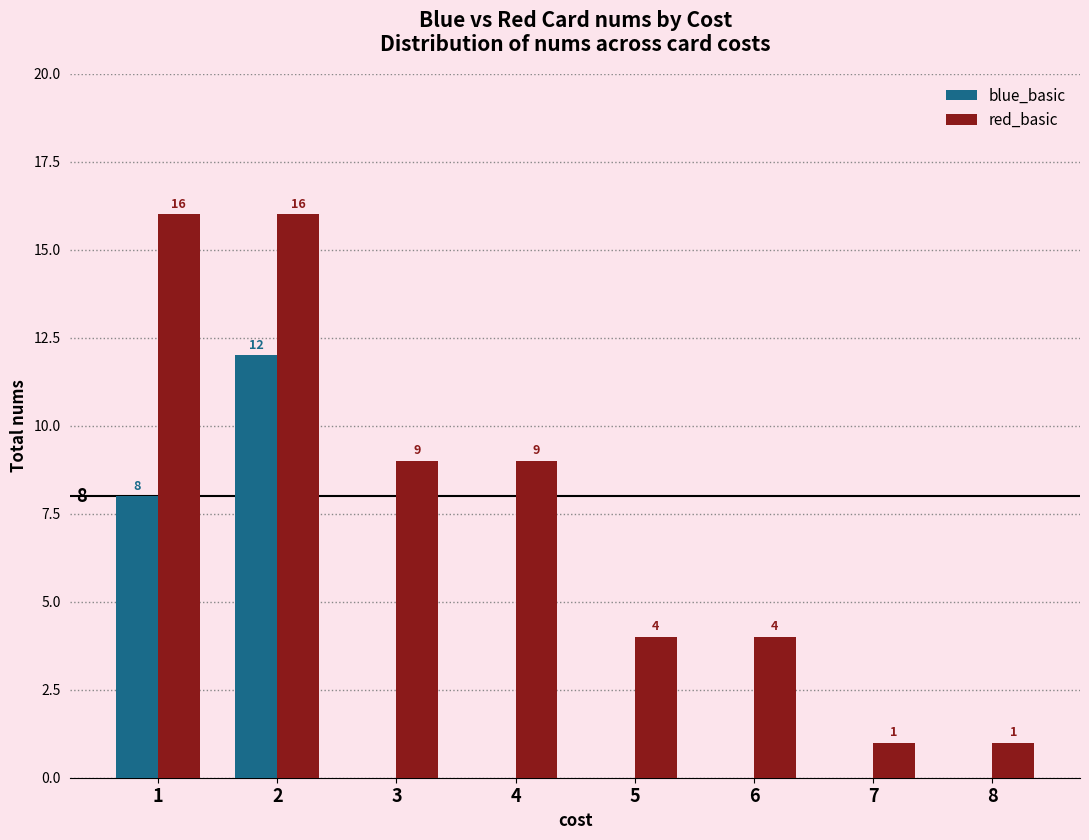

What is the highest value of the red_basic series?

16